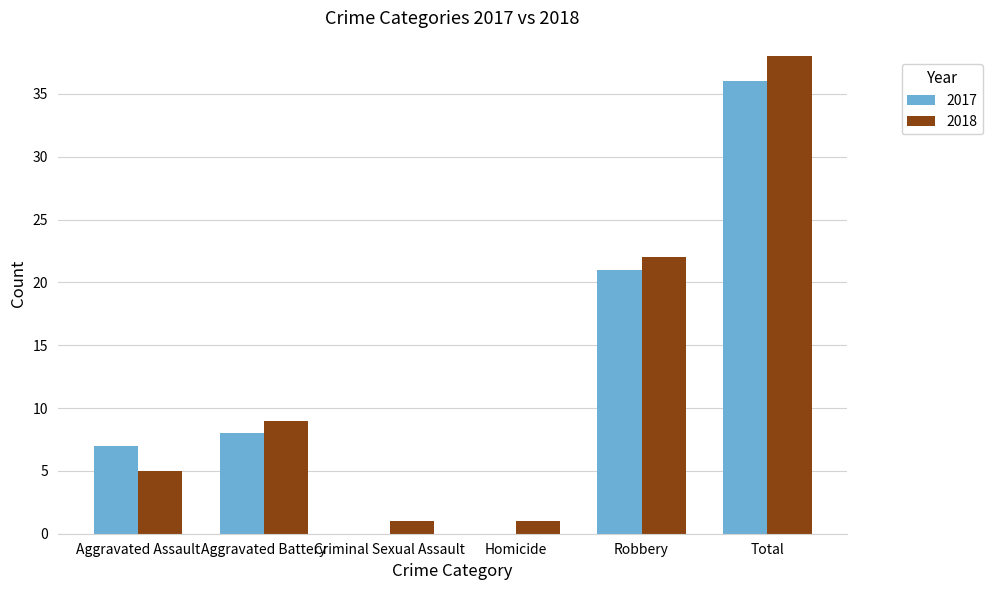

What is the total value across all series at Aggravated Assault?

12